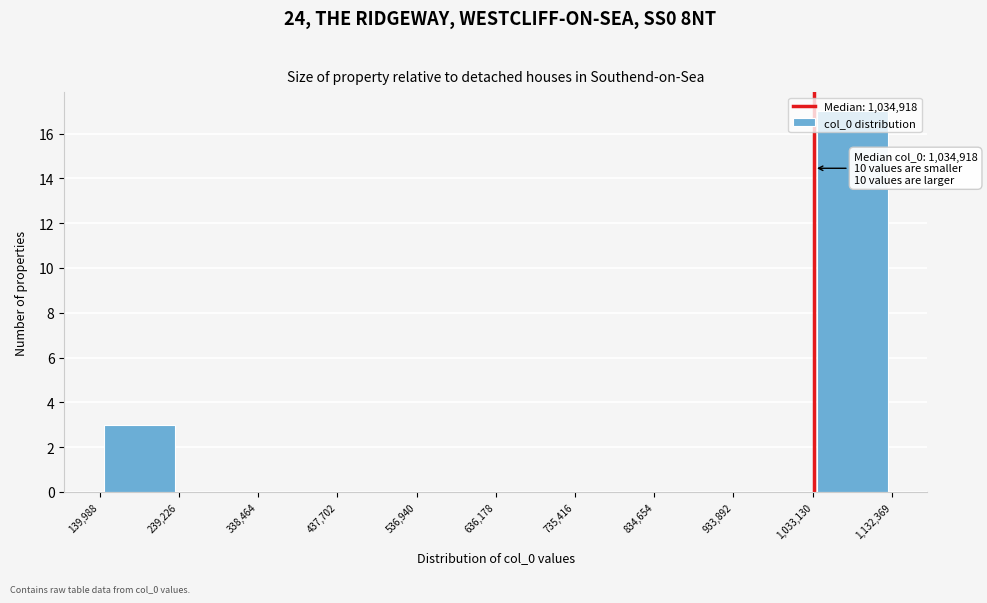

Over which range of the x-axis is the bar tallest?

1,033,130 to 1,132,369